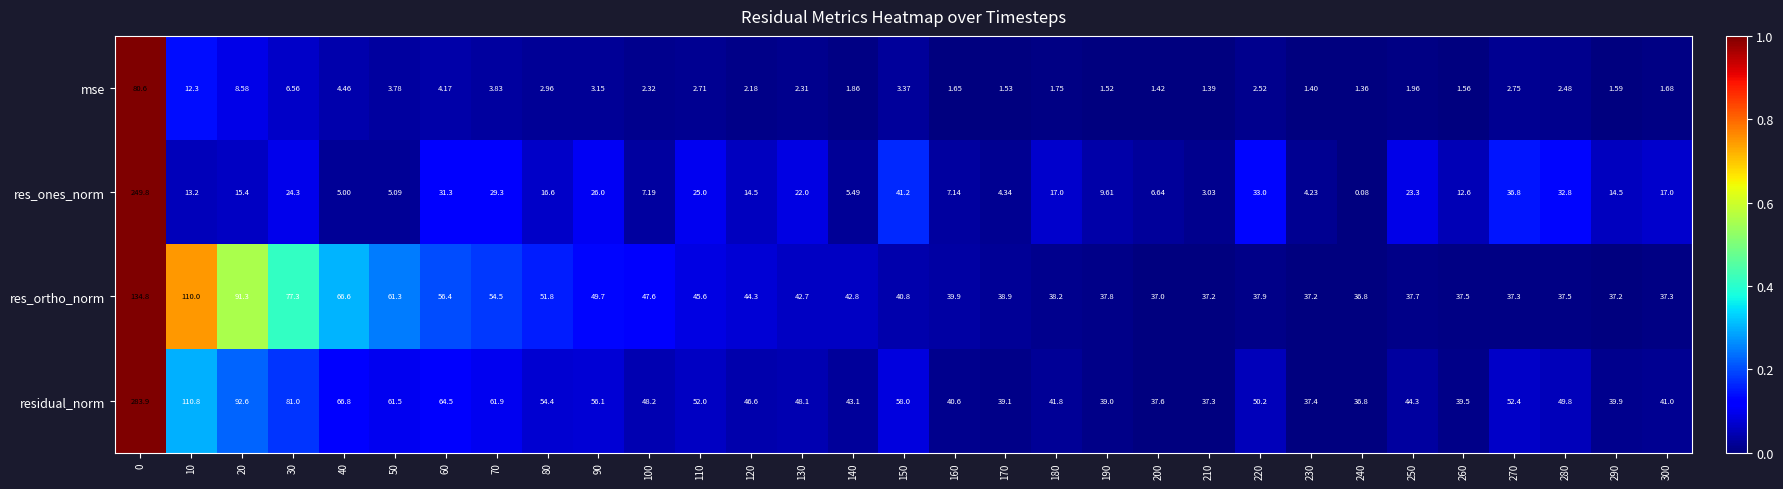

What is the spread (max minus min) of values at 280?

47.3